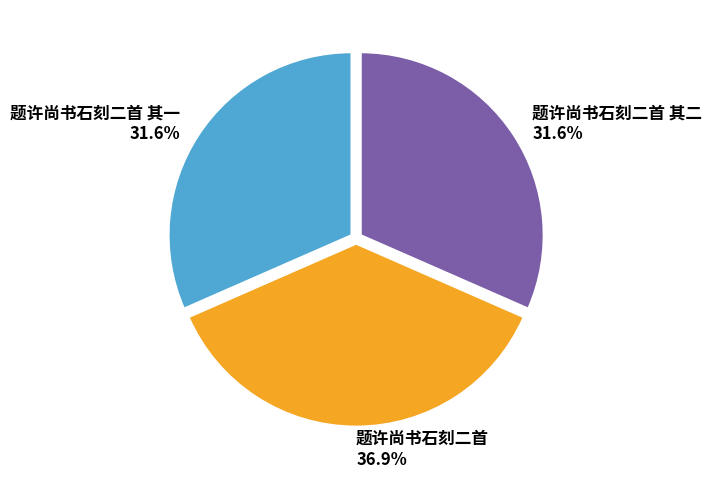

What percentage is the 题许尚书石刻二首 其一 slice, to the nearest percent?

32%